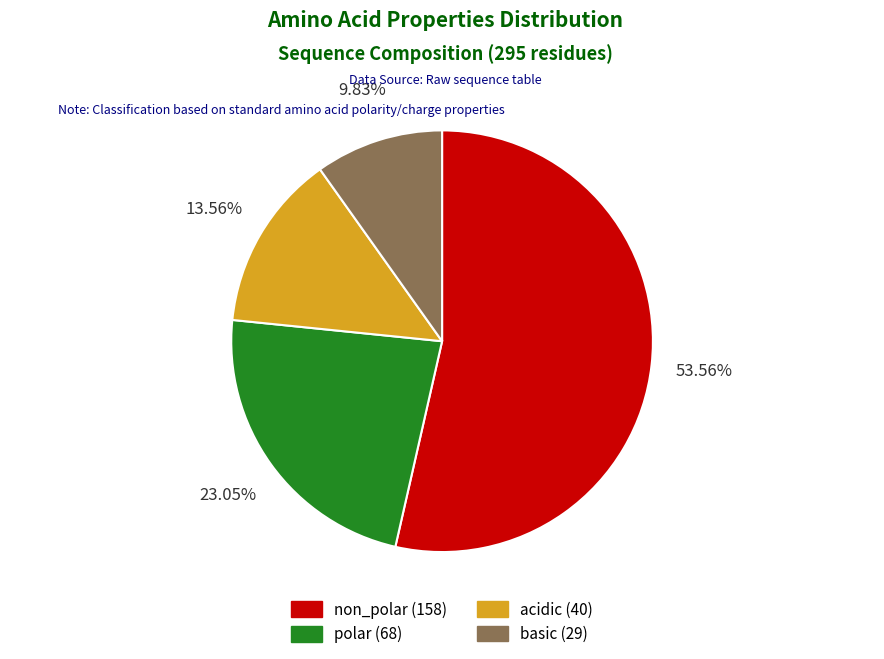

Is there any slice that represents more than half of the pie?

Yes